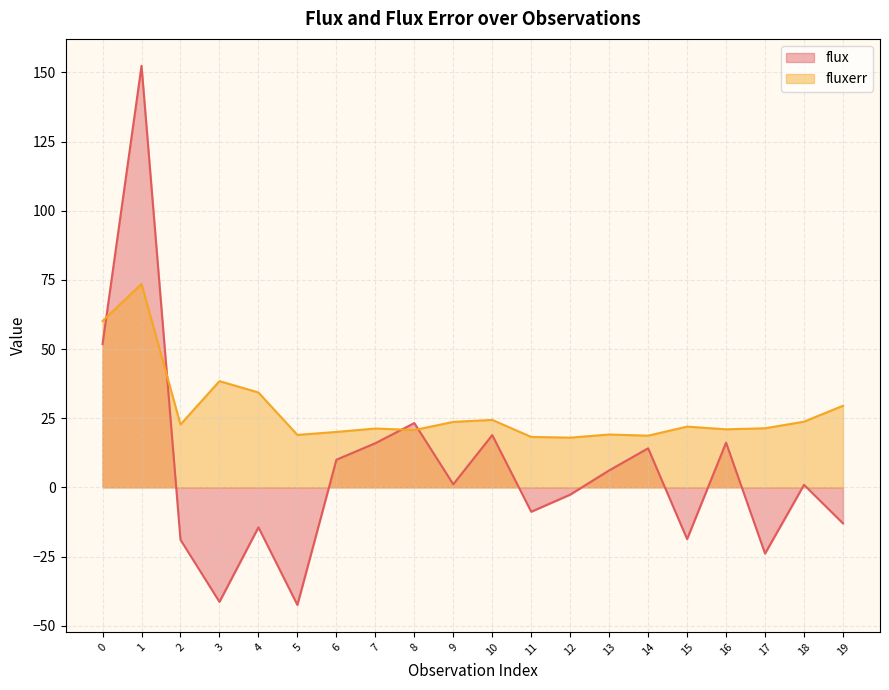

What is the highest value of the flux series?

152.4